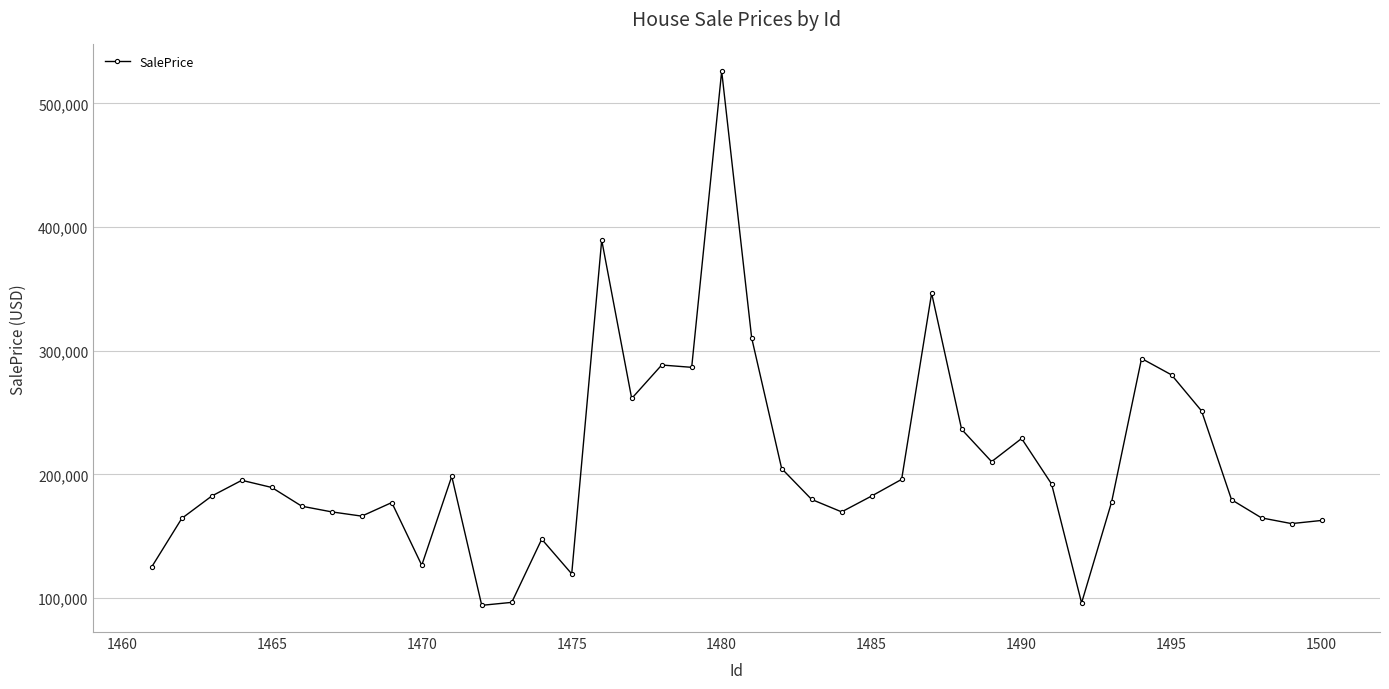

True or false: there are more than 1 points higher than both neighbors.

True